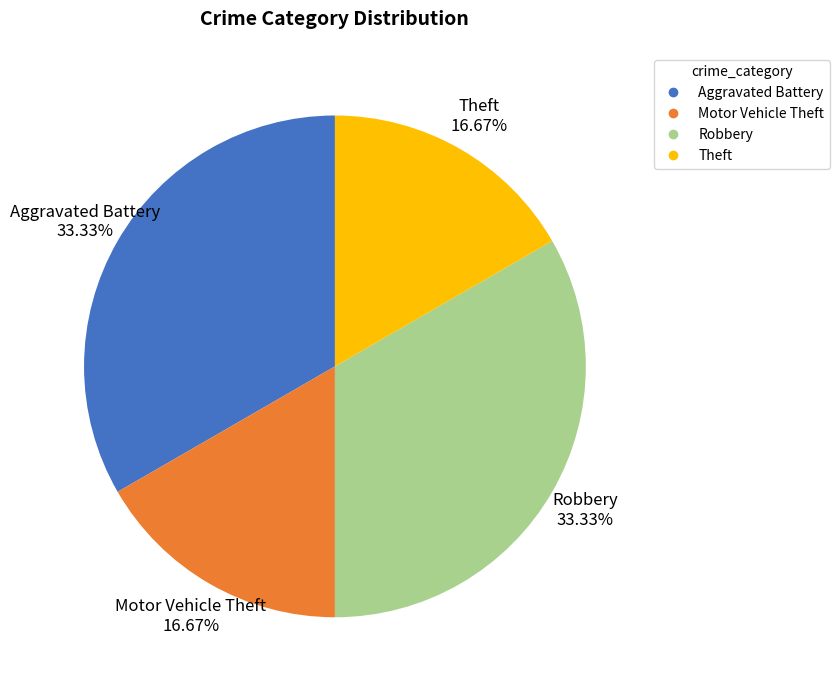

Approximately how many times larger is the value at Aggravated Battery compared to Robbery?

1.0